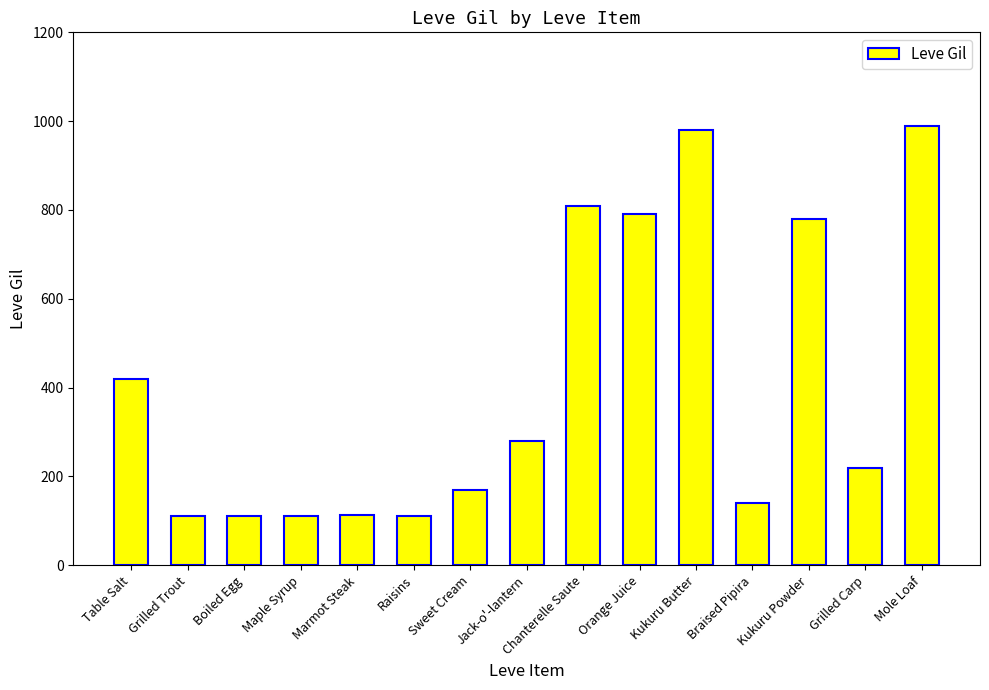

Approximately how many times larger is the value at Raisins compared to Sweet Cream?

0.7